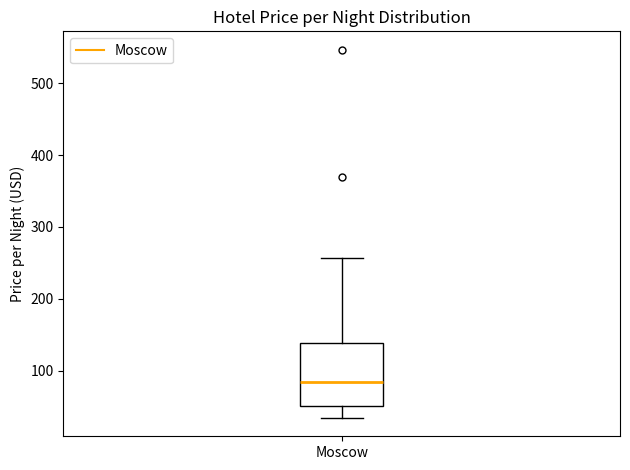

Transcribe this box plot: give where the median line is, the range the box spans, and where the two whiskers end, as read against the y-axis. The values are not printed on the chart, so give them approximately, as read against the axis.

median 80, box 50 to 140, whiskers 30 to 260